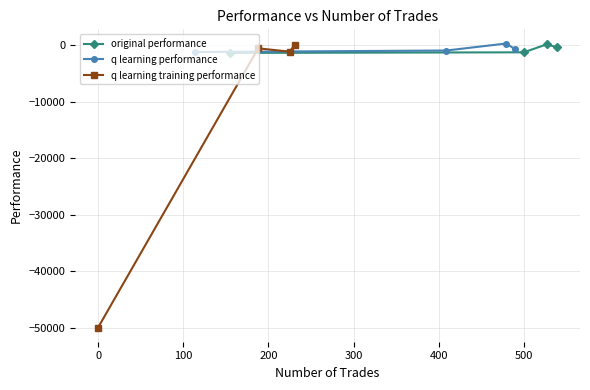

True or false: original performance has more than 2 points higher than both neighbors.

False